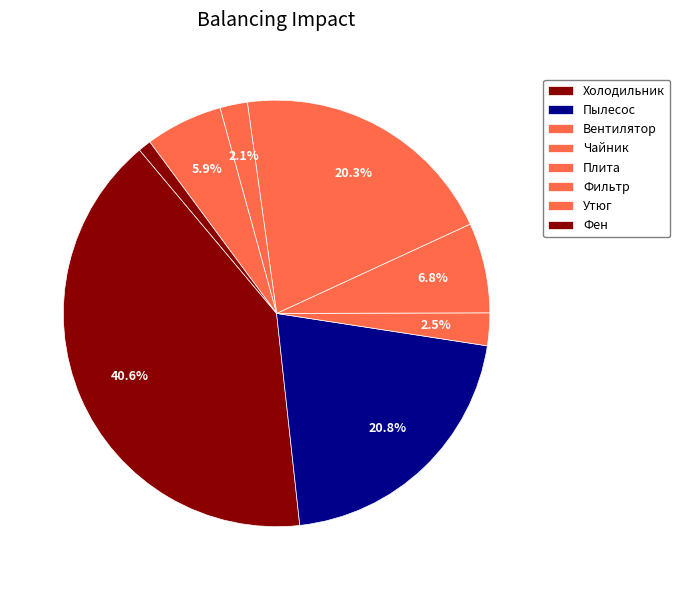

True or false: Утюг accounts for 6% of the total.

True